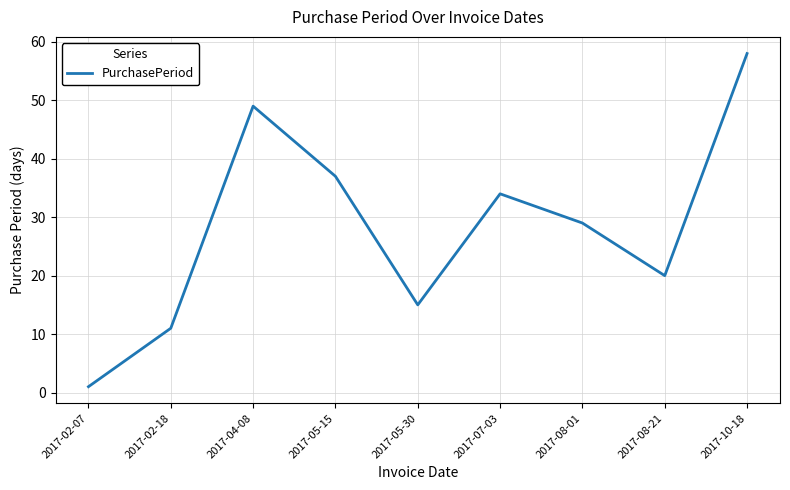

List the labels in order of value, smallest first.

2017-02-07, 2017-02-18, 2017-05-30, 2017-08-21, 2017-08-01, 2017-07-03, 2017-05-15, 2017-04-08, 2017-10-18